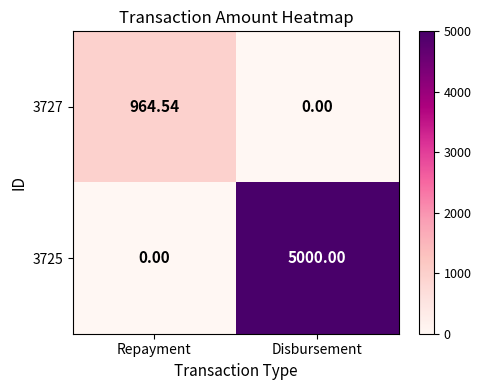

At how many categories does at least one series exceed 3436?

1